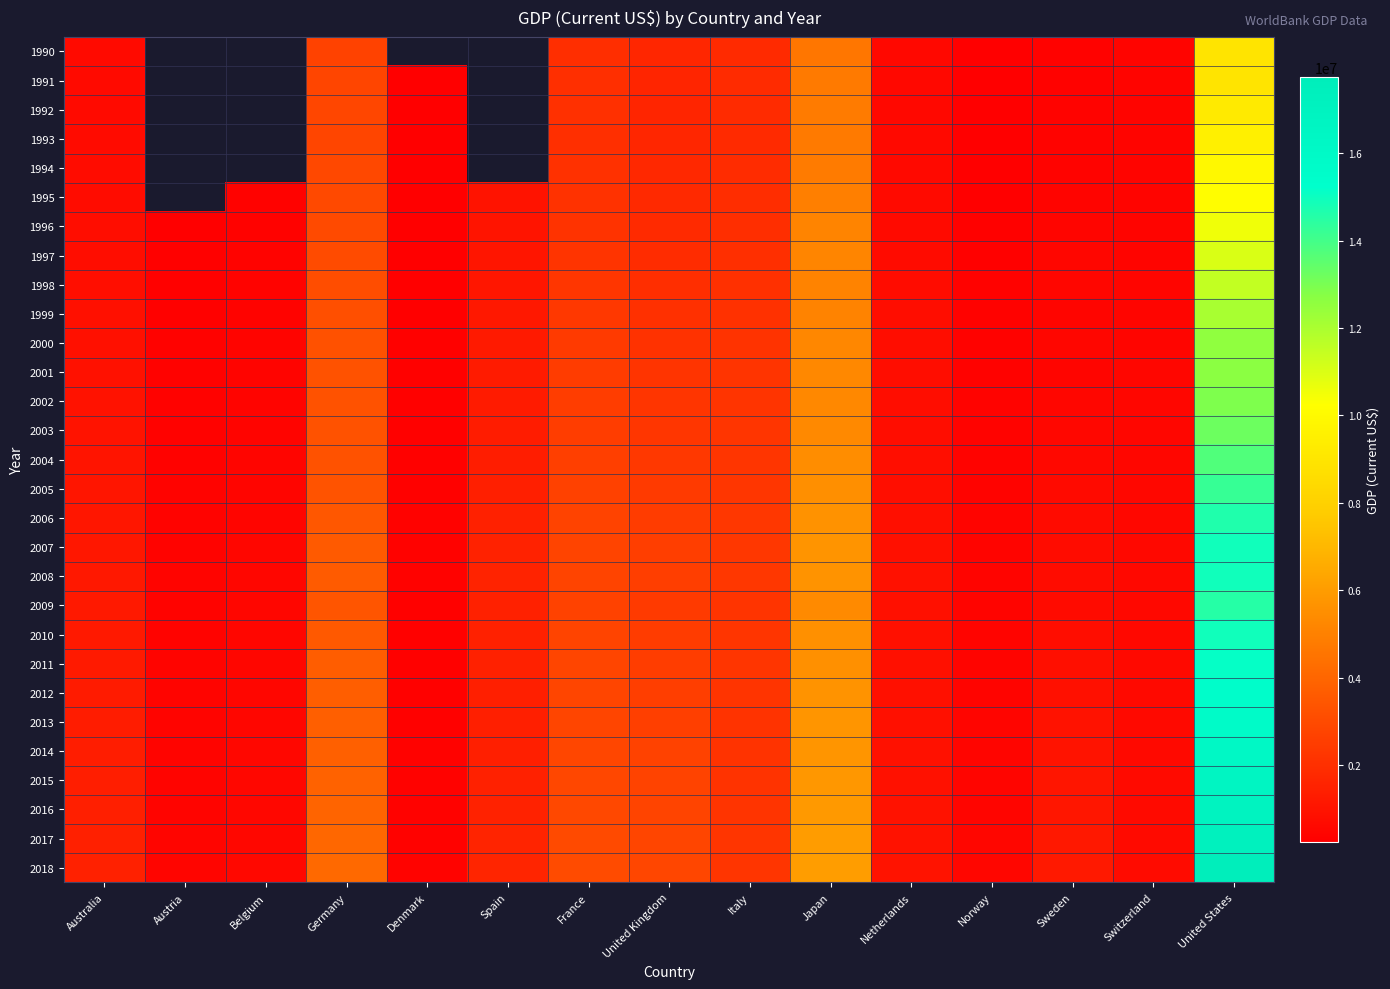

True or false: 2006 has a value of 724516.2 at Australia.

False